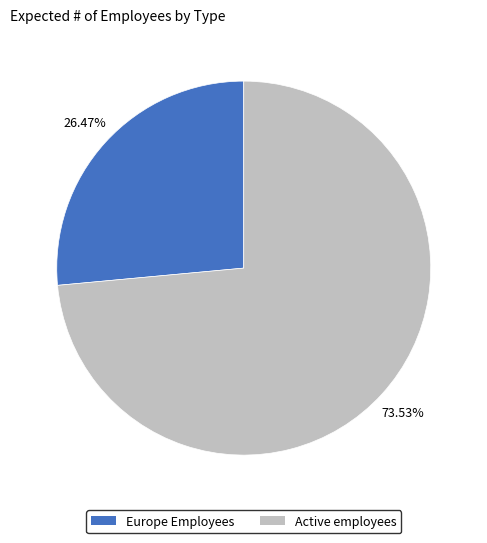

To the nearest percent, what is the difference between the largest and smallest slice percentages?

47%